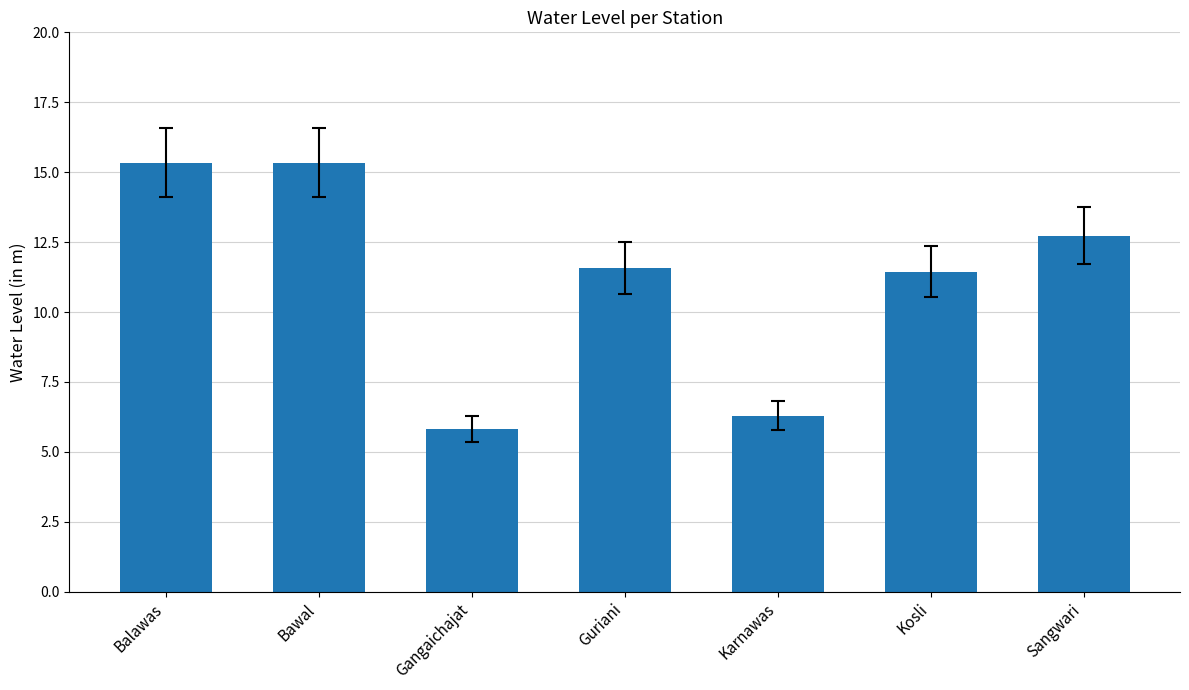

Where does the data first go above 11?

Balawas